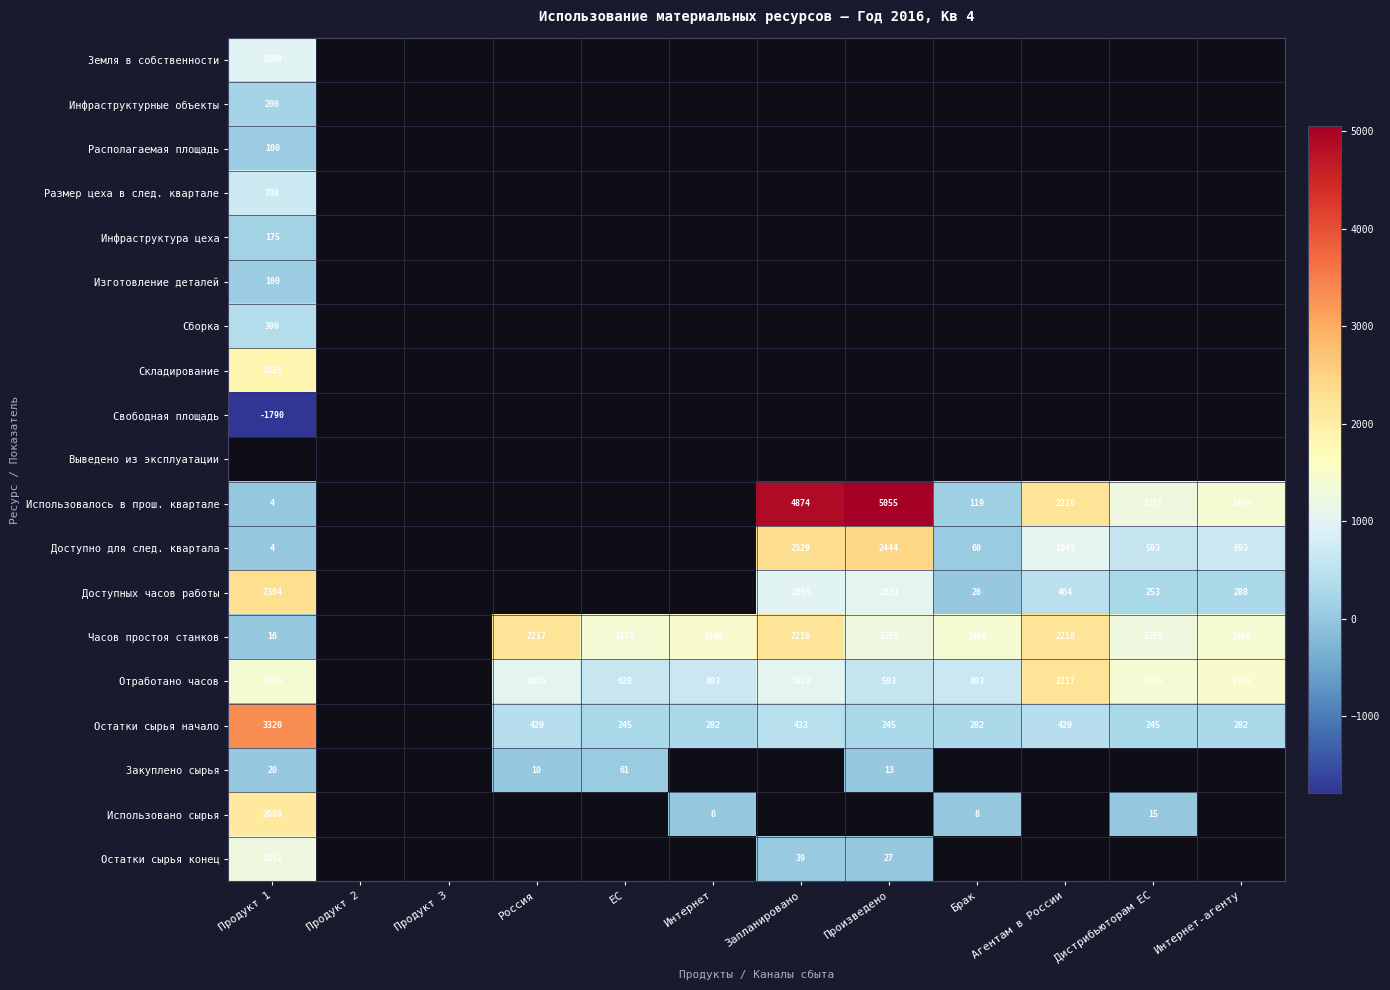

True or false: Отработано часов has a value of 295 at Запланировано.

False